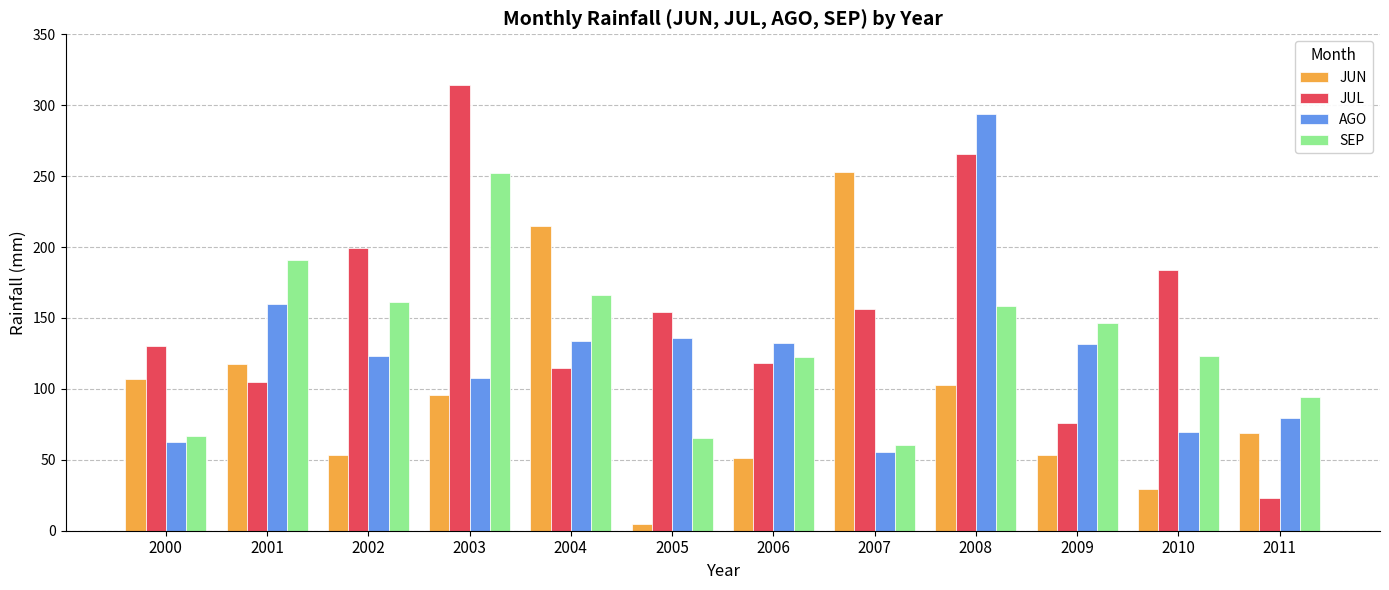

What is the sum of the JUL values at 2008 and 2000?

395.5